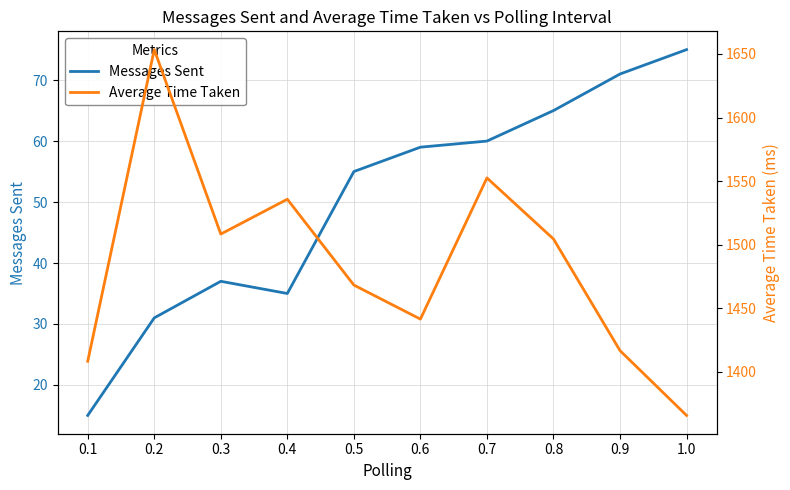

Does the chart display data point markers on the line(s)?

No